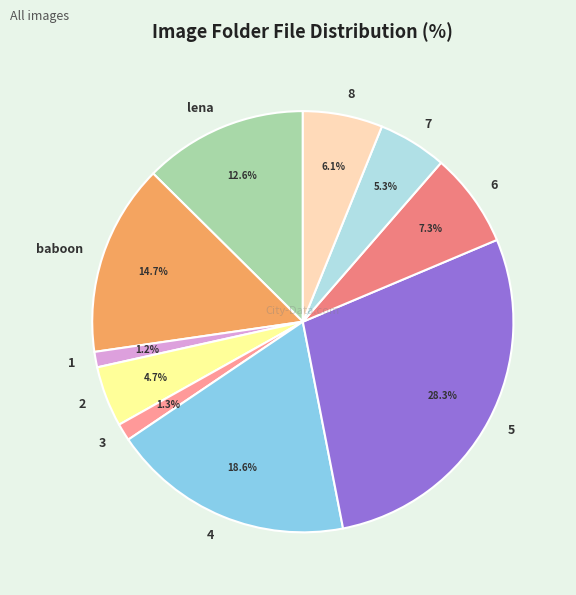

To the nearest percent, what is the difference between the 3 and baboon slice percentages?

13%